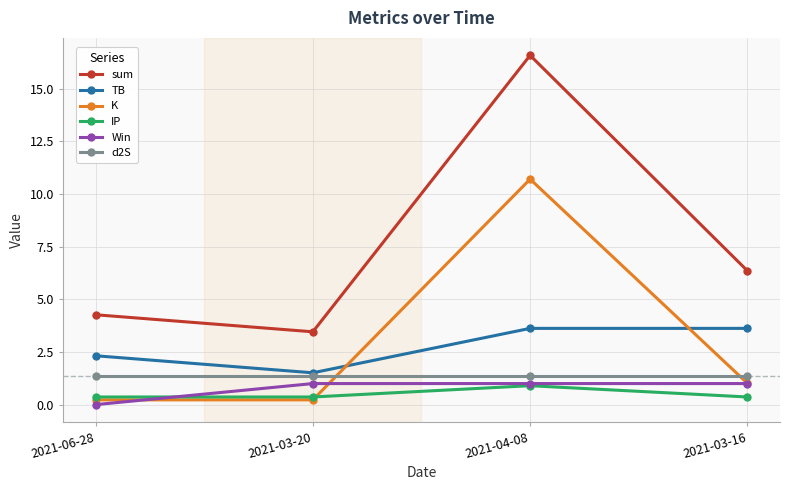

What is the spread (max minus min) of values at 2021-06-28?

4.3